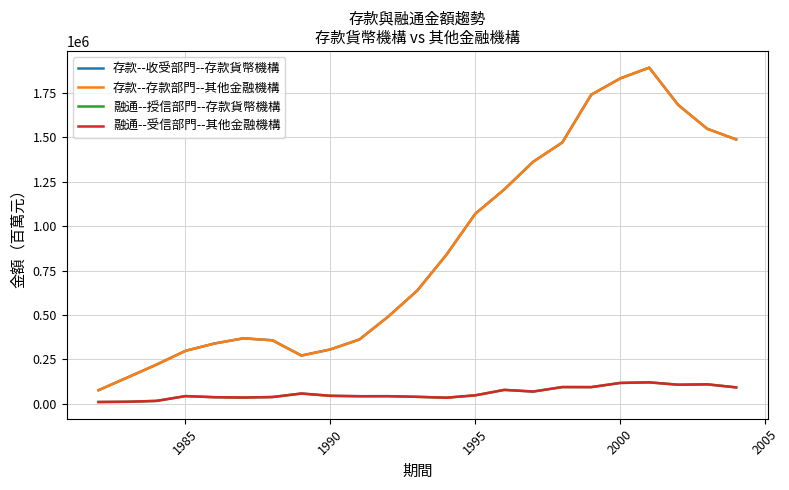

Does the chart display data point markers on the line(s)?

No